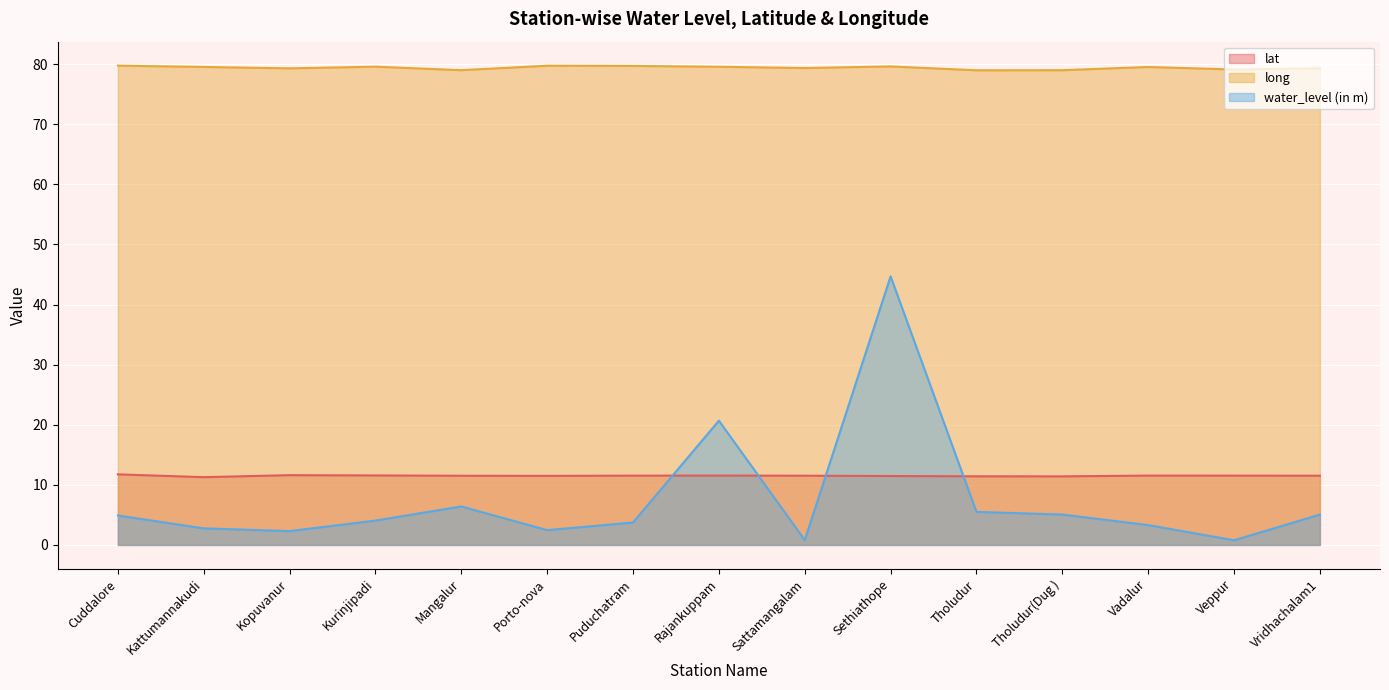

What is the sum of all long values?

1191.3